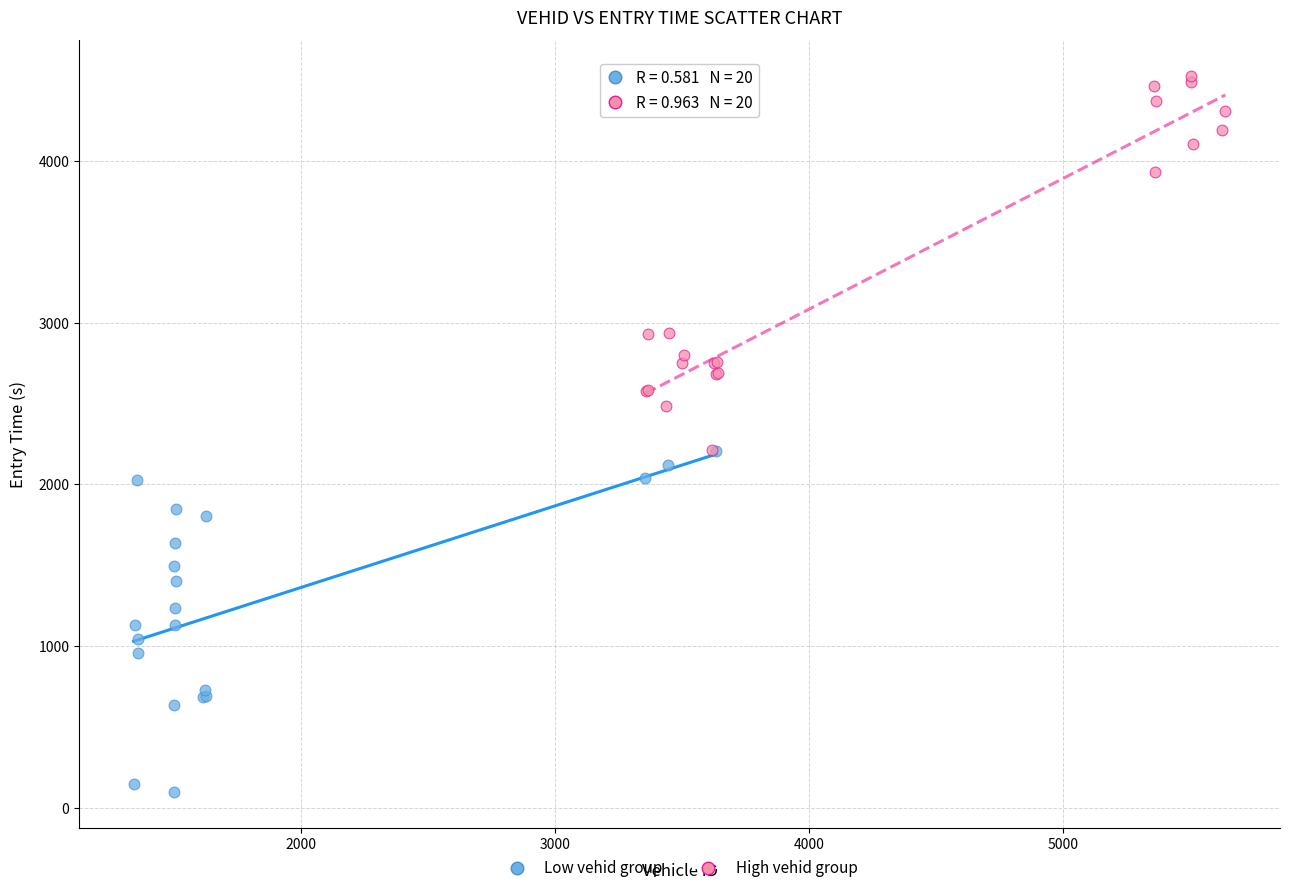

Which series reaches the minimum Y coordinate?

Low vehid group